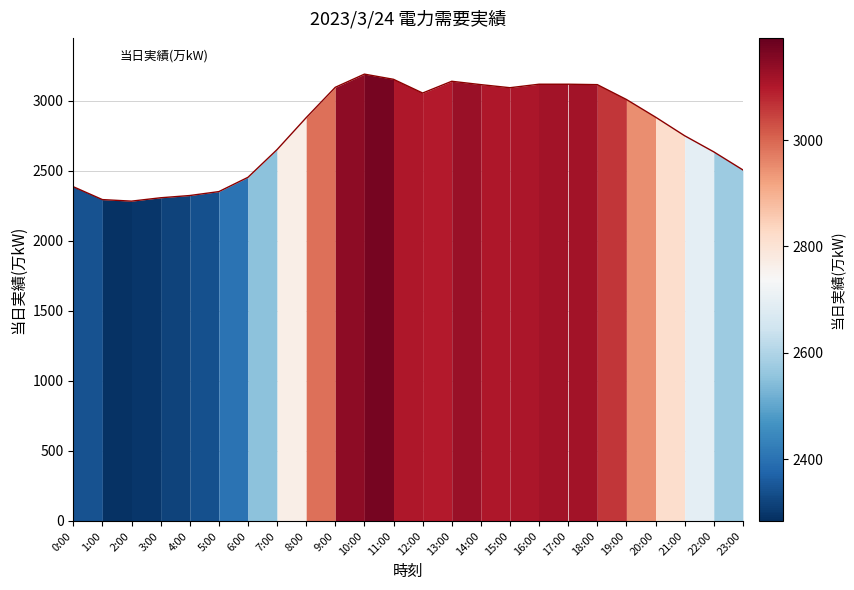

What is the change in value from 7:00 to 19:00?

+358